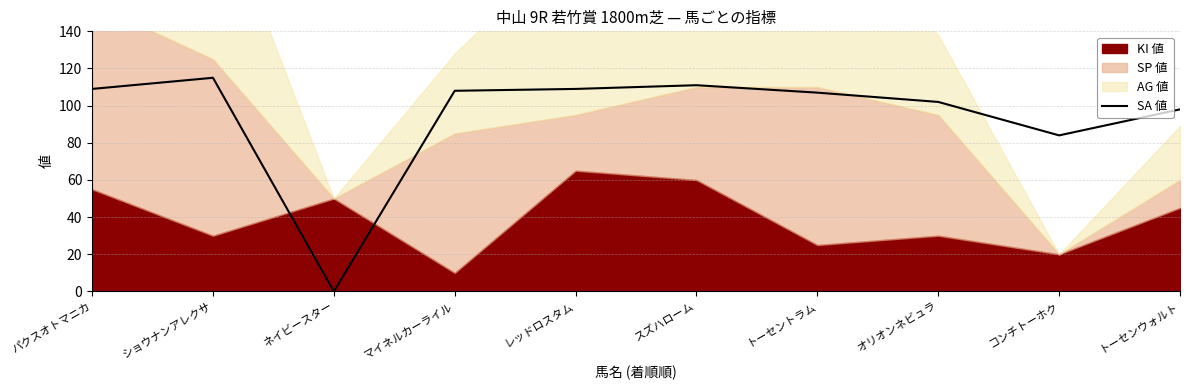

How many points are lower than both their immediate neighbors (excluding endpoints)?

2